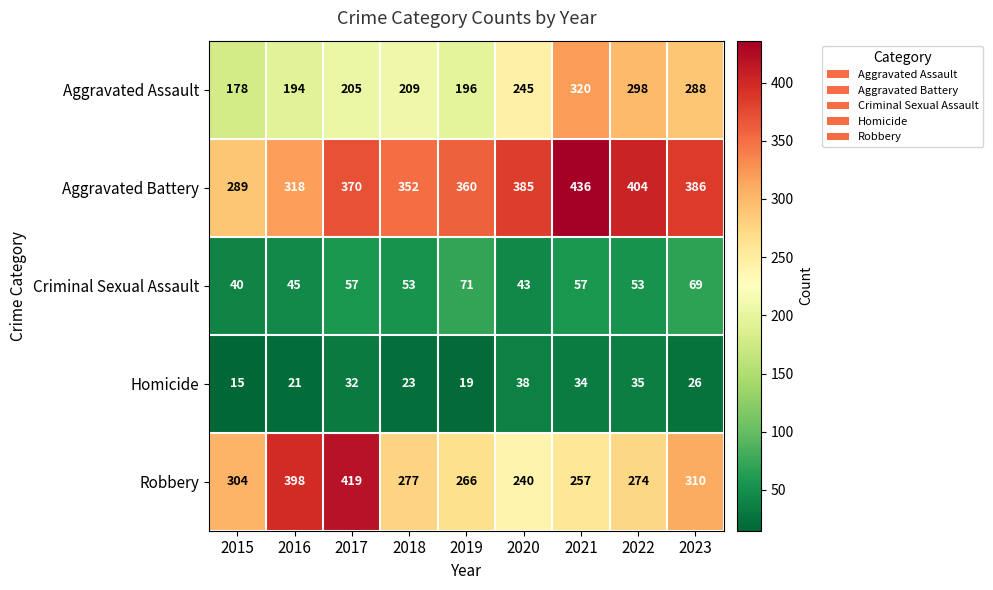

The Criminal Sexual Assault series shows 69 at 2023. True or false?

True